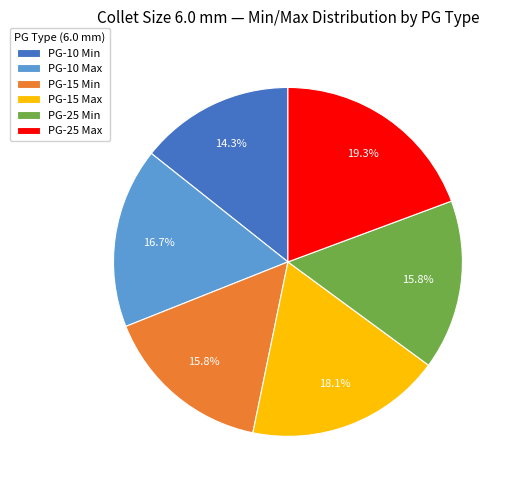

Between PG-15 Max and PG-10 Min, which is larger?

PG-15 Max